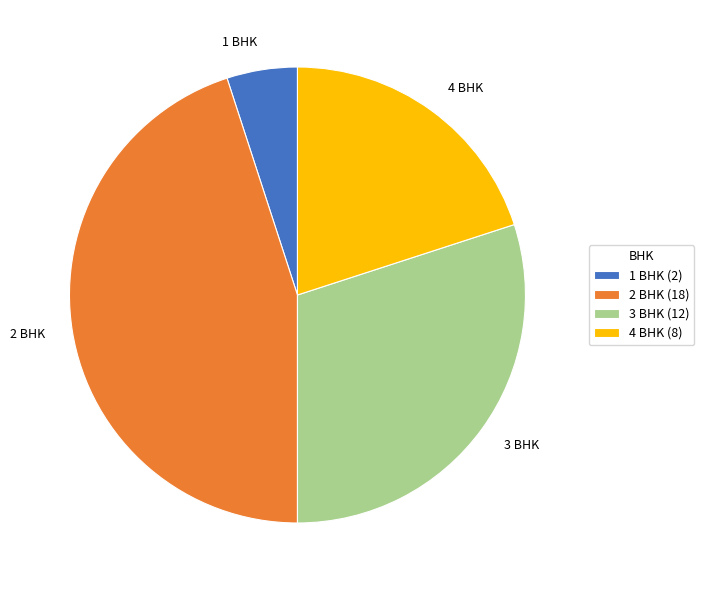

Rank the categories by value from highest to lowest.

2 BHK, 3 BHK, 4 BHK, 1 BHK